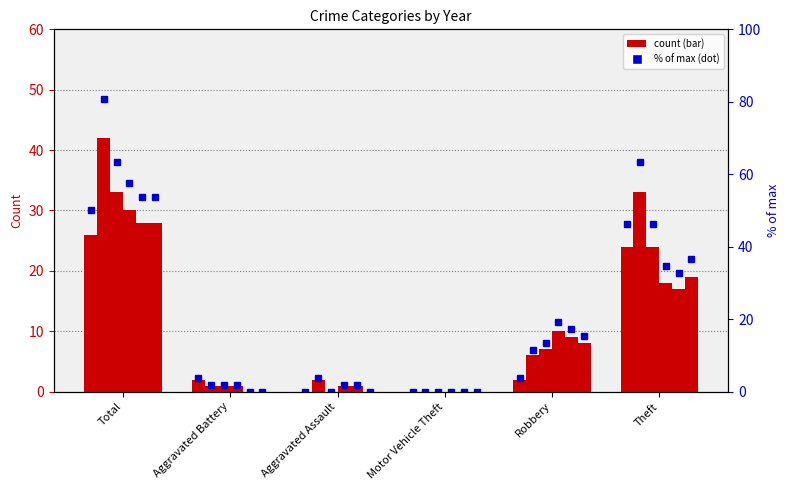

What position from the right is Motor Vehicle Theft?

3